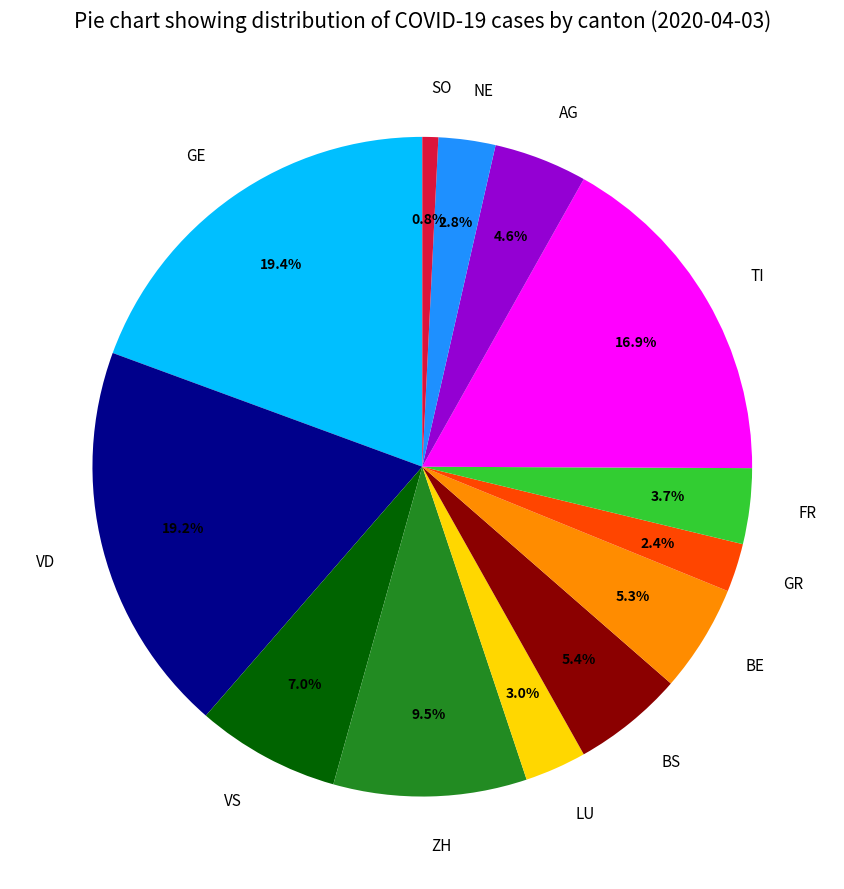

Combined, do AG and ZH account for over 50%?

No